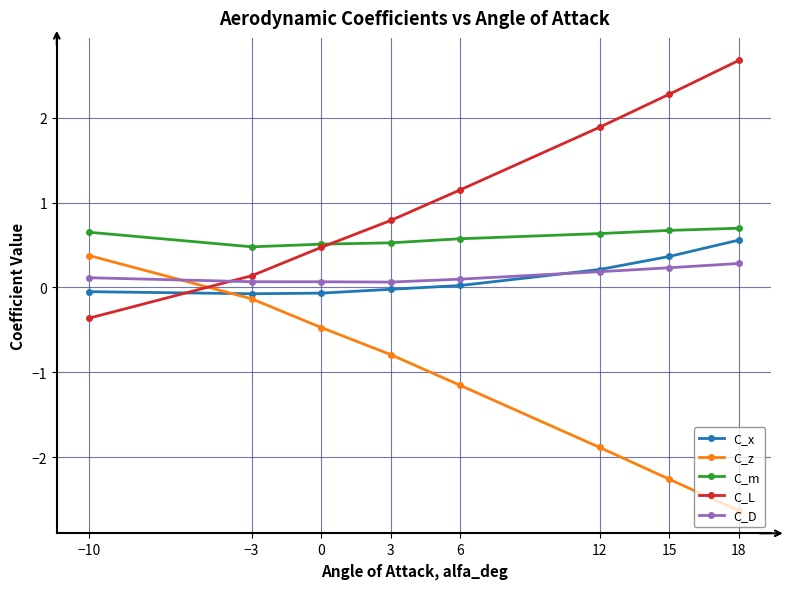

Does the chart have visible grid lines?

Yes